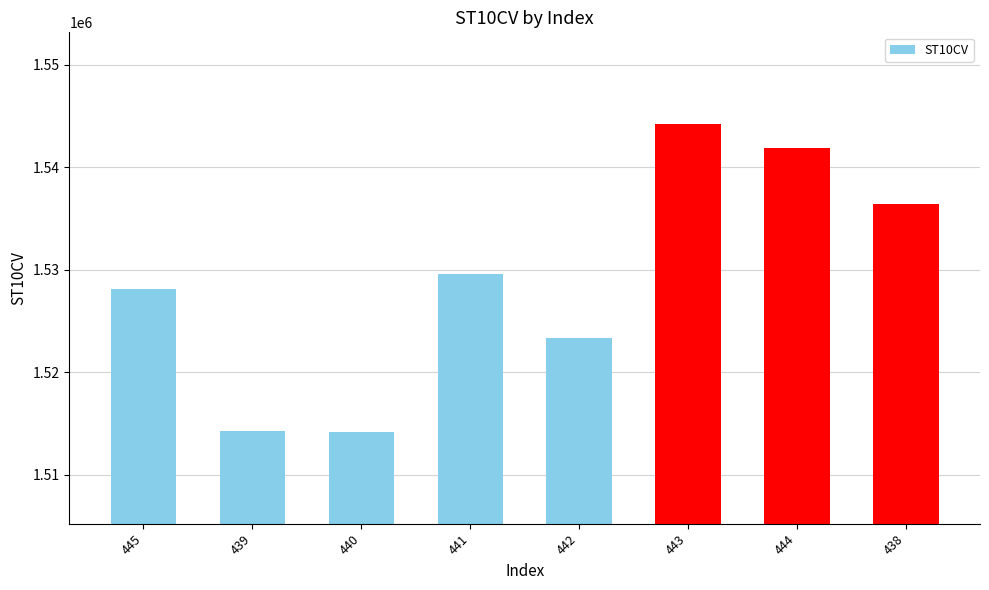

The chart shows a value of 1514220 at 440. True or false?

True